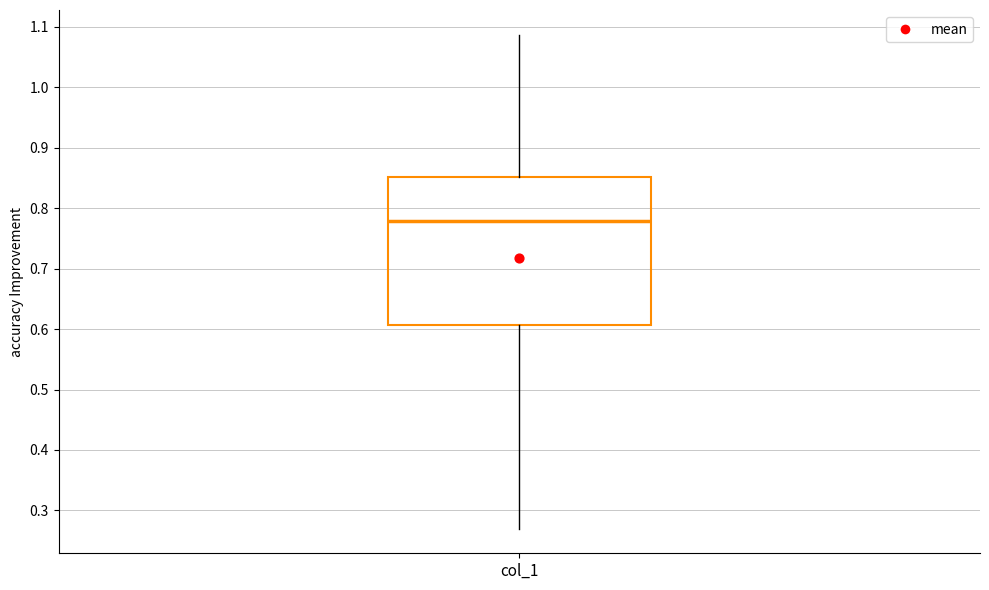

Read this box plot against the y-axis: the position of the median line, the range covered by the box, and the ends of both whiskers. The values are not printed on the chart, so give them approximately, as read against the axis.

median 0.78, box 0.61 to 0.85, whiskers 0.27 to 1.09